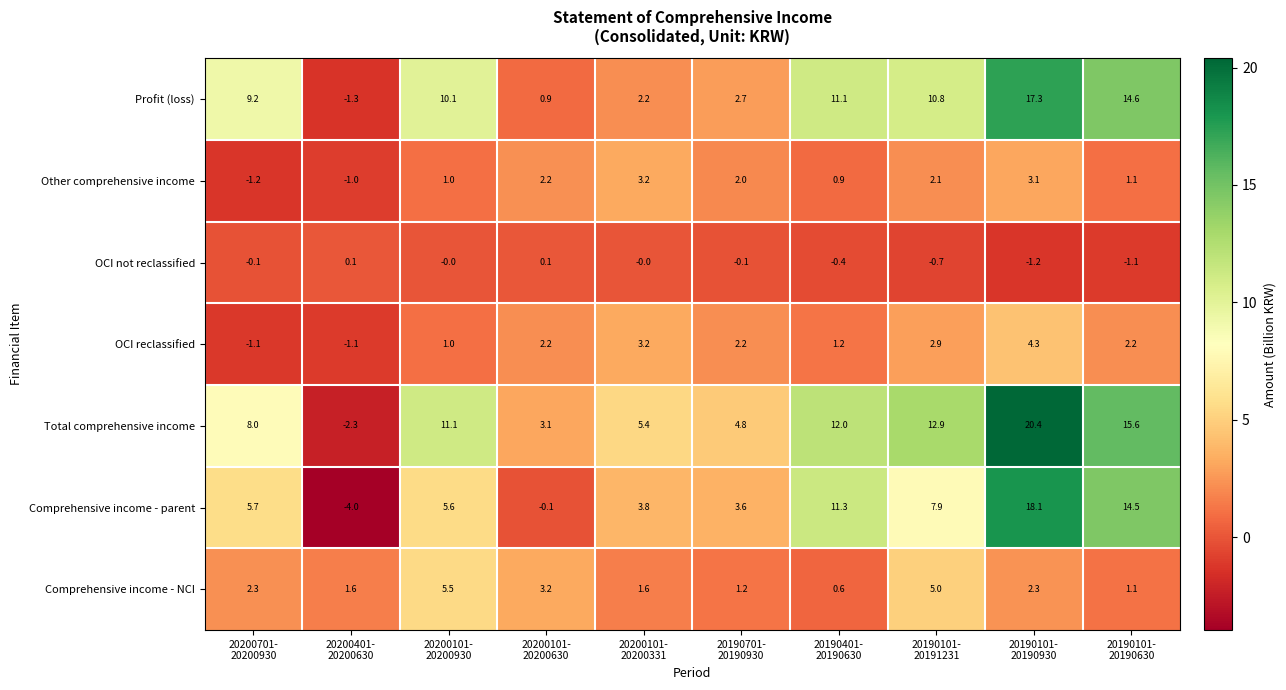

What is the average value of the Total comprehensive income series?

9.1